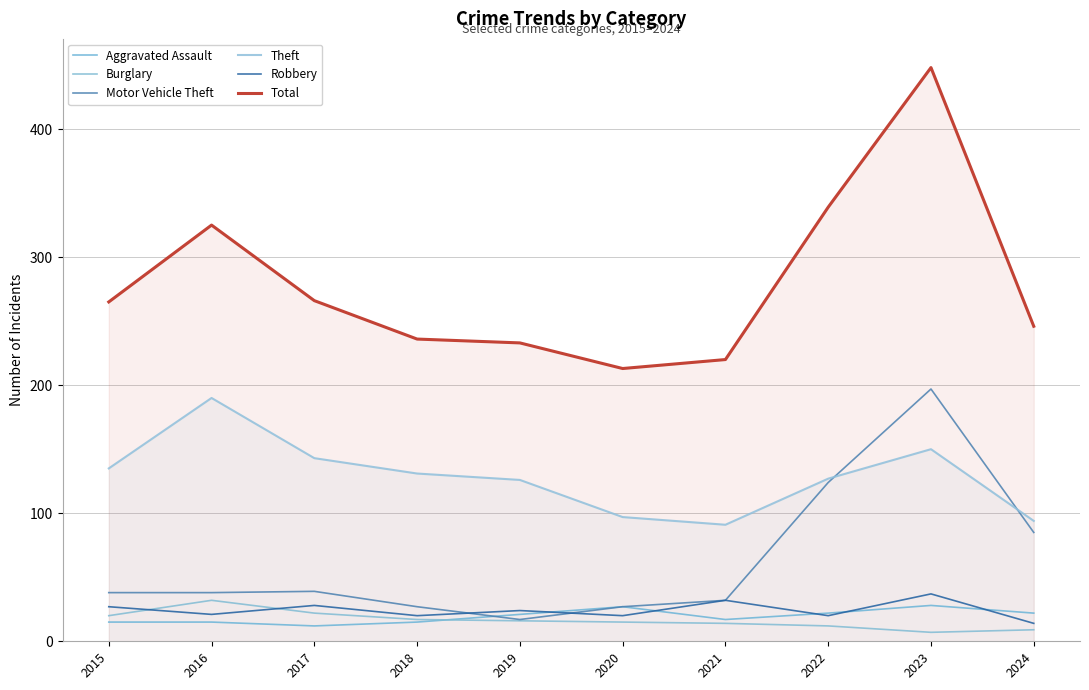

Reading left to right, what are all the values shown in this chart?

Aggravated Assault: 15	15	12	15	21	27	17	22	28	22
Burglary: 20	32	22	17	16	15	14	12	7	9
Motor Vehicle Theft: 38	38	39	27	17	27	32	124	197	85
Theft: 135	190	143	131	126	97	91	127	150	94
Robbery: 27	21	28	20	24	20	32	20	37	14
Total: 265	325	266	236	233	213	220	339	448	246